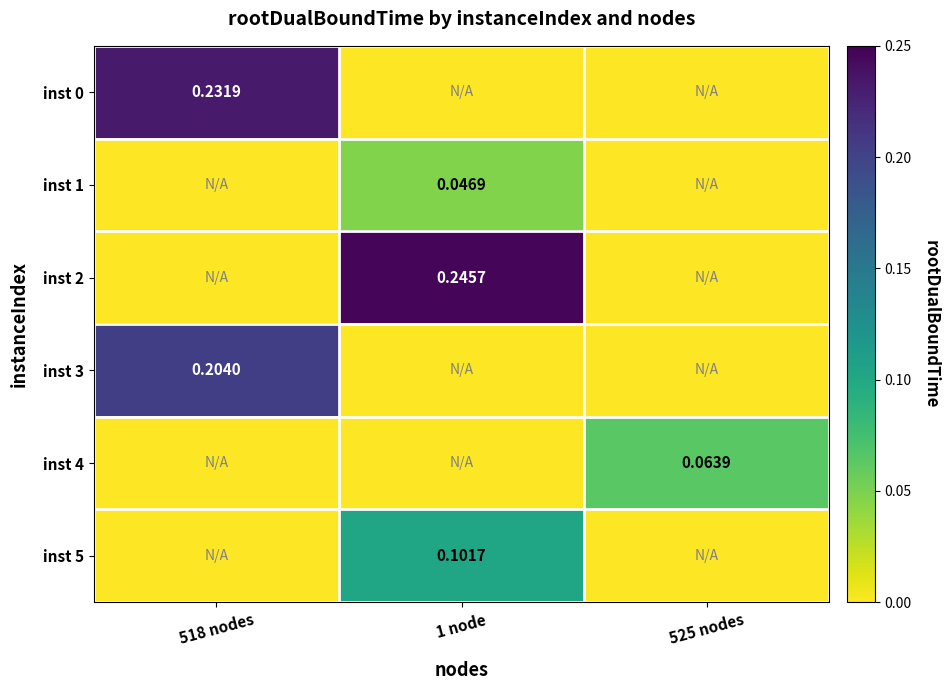

True or false: inst 5 has a value of -0.0 at 525 nodes.

False